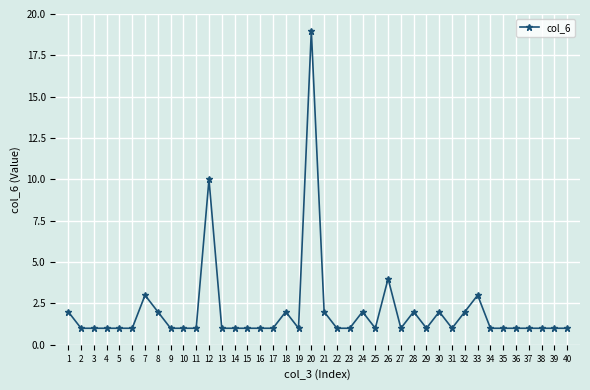

What is the value of the 40th point from the left?

1